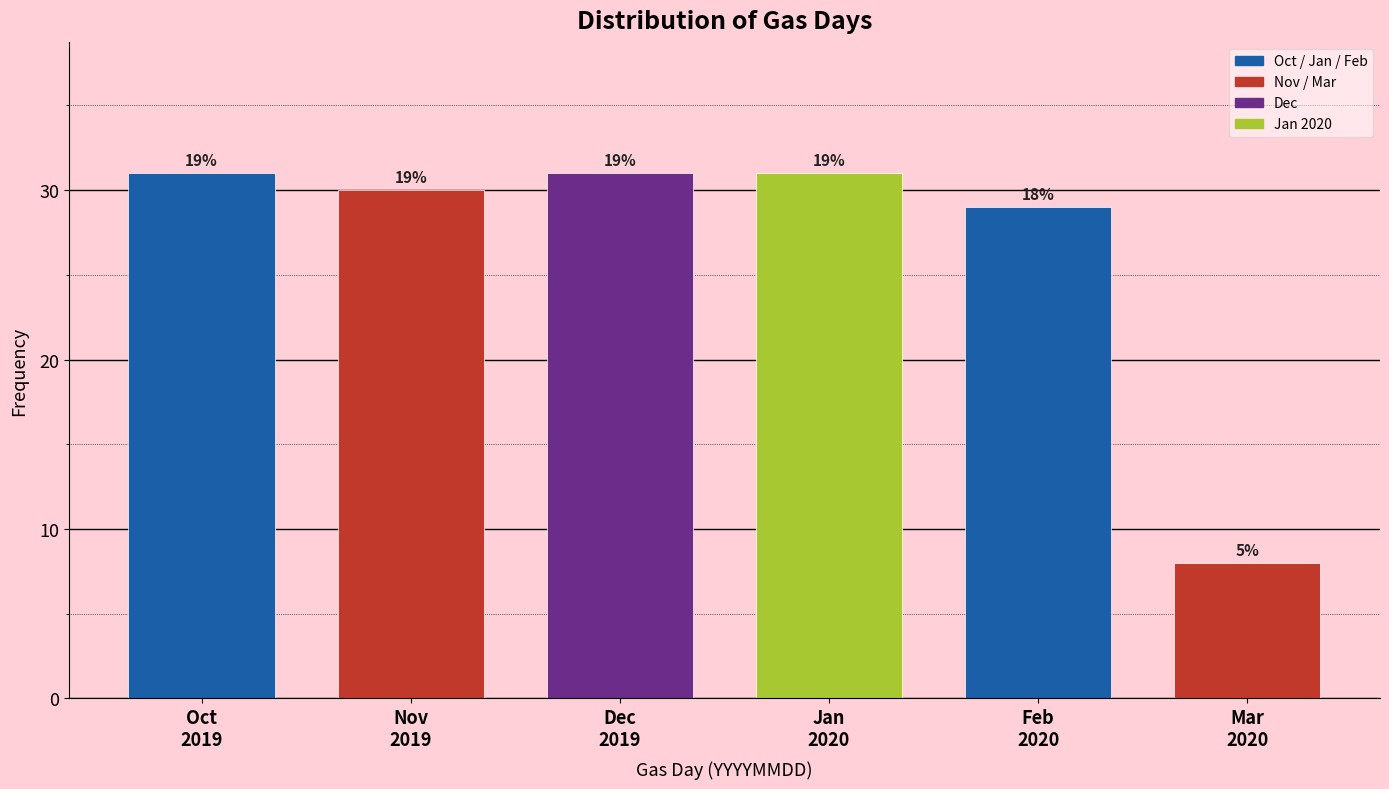

How many bars are there in total?

6